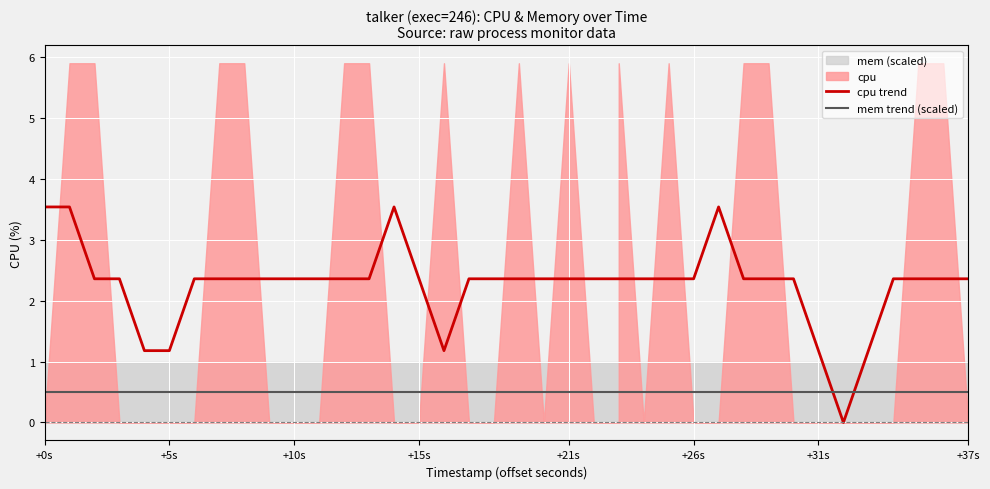

Does the chart display data point markers on the line(s)?

No